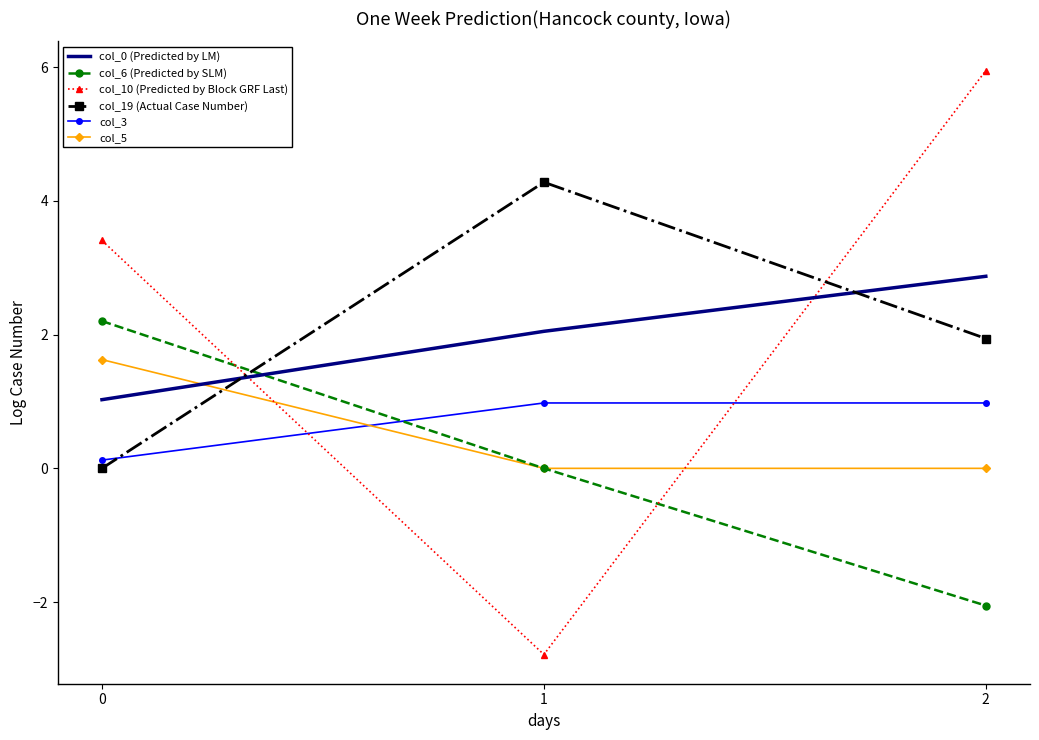

What is the sum of the col_0 (Predicted by LM) values at 2 and 0?

3.9